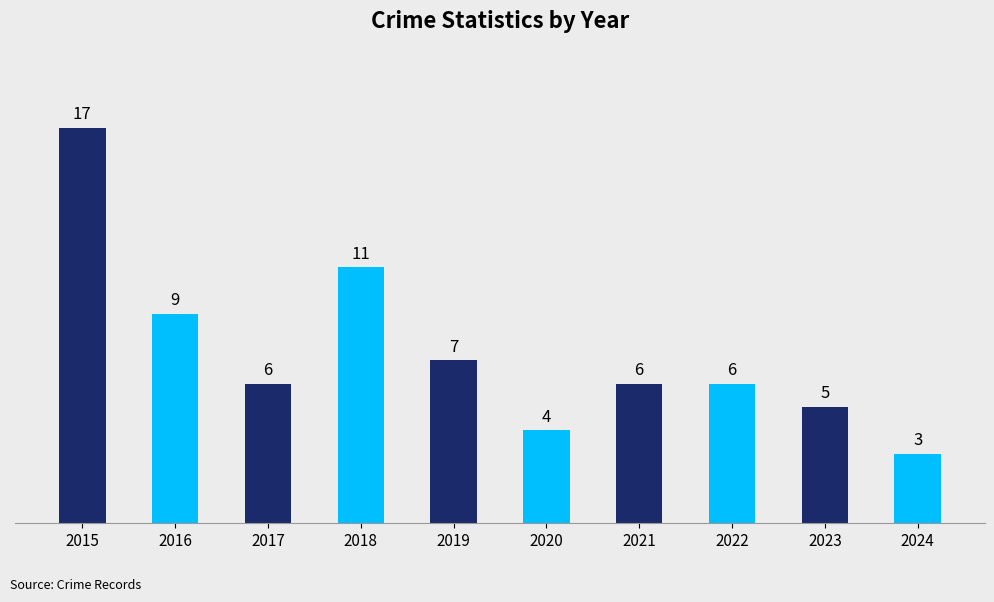

Where is the data nearest to the value 10?

2016